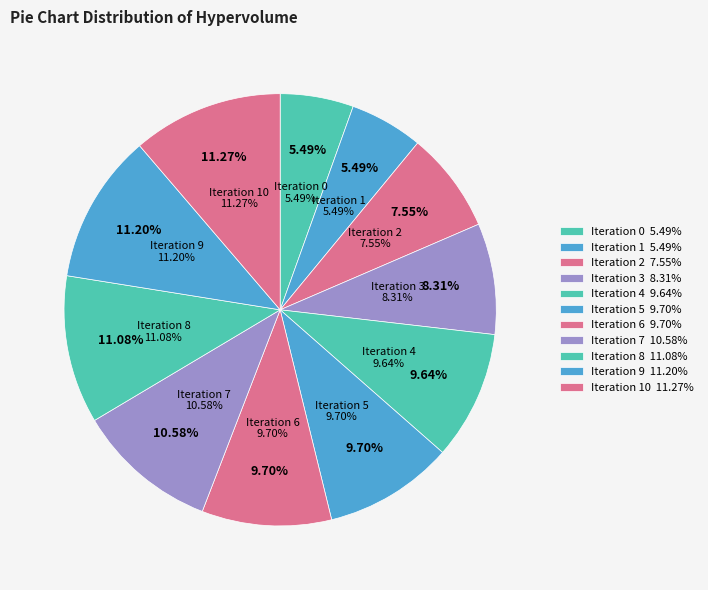

What is the ratio of the value at 9 to the value at 1?

2.0